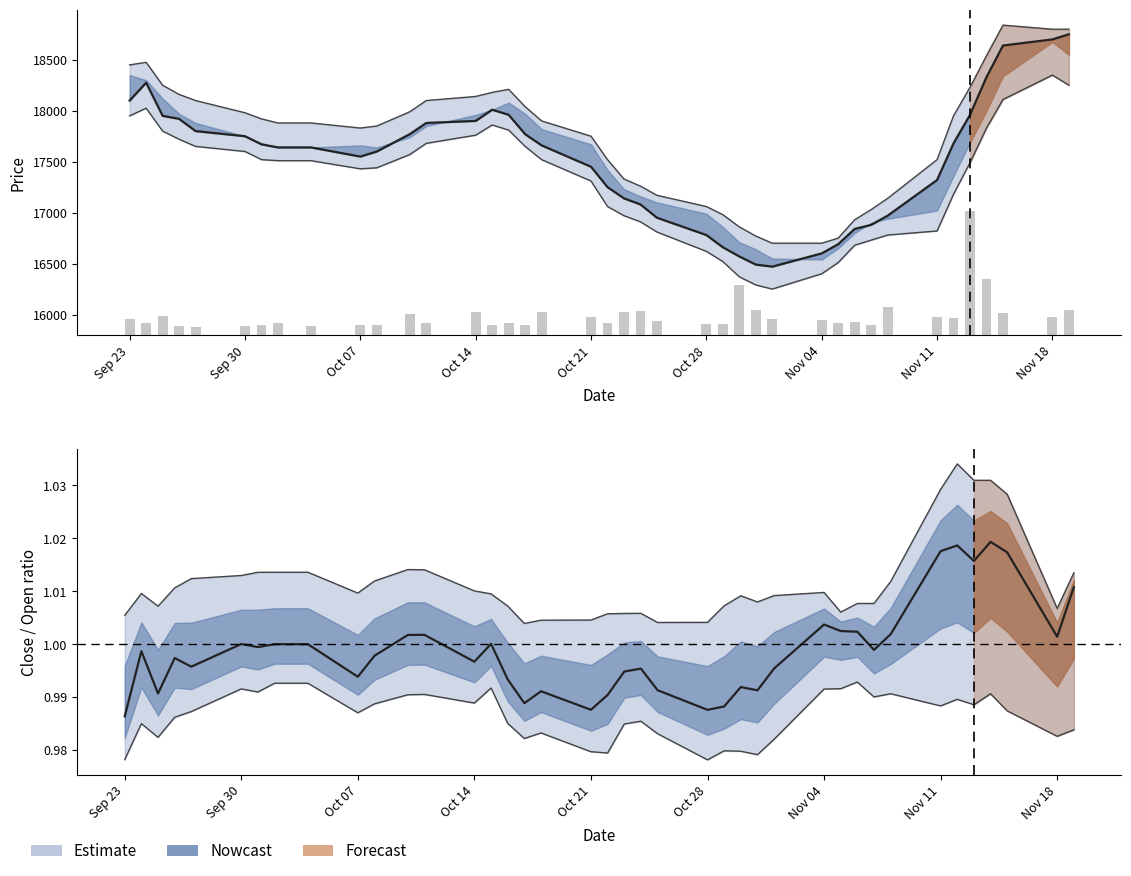

Reading left to right, transcribe all the data shown in this chart.

Close (smoothed): 18100.0	18275.0	17950.0	17920.0	17800.0	17750.0	17670.0	17640.0	17640.0	17550.0	17600.0	17770.0	17880.0	17900.0	18010.0	17960.0	17770.0	17660.0	17450.0	17250.0	17140.0	17080.0	16950.0	16780.0	16660.0	16570.0	16490.0	16470.0	16600.0	16690.0	16840.0	16880.0	16970.0	17320.0	17680.0	17960.0	18330.0	18640.0	18700.0	18750.0
Close/Open (smoothed): 1.0	1.0	1.0	1.0	1.0	1.0	1.0	1.0	1.0	1.0	1.0	1.0	1.0	1.0	1.0	1.0	1.0	1.0	1.0	1.0	1.0	1.0	1.0	1.0	1.0	1.0	1.0	1.0	1.0	1.0	1.0	1.0	1.0	1.0	1.0	1.0	1.0	1.0	1.0	1.0